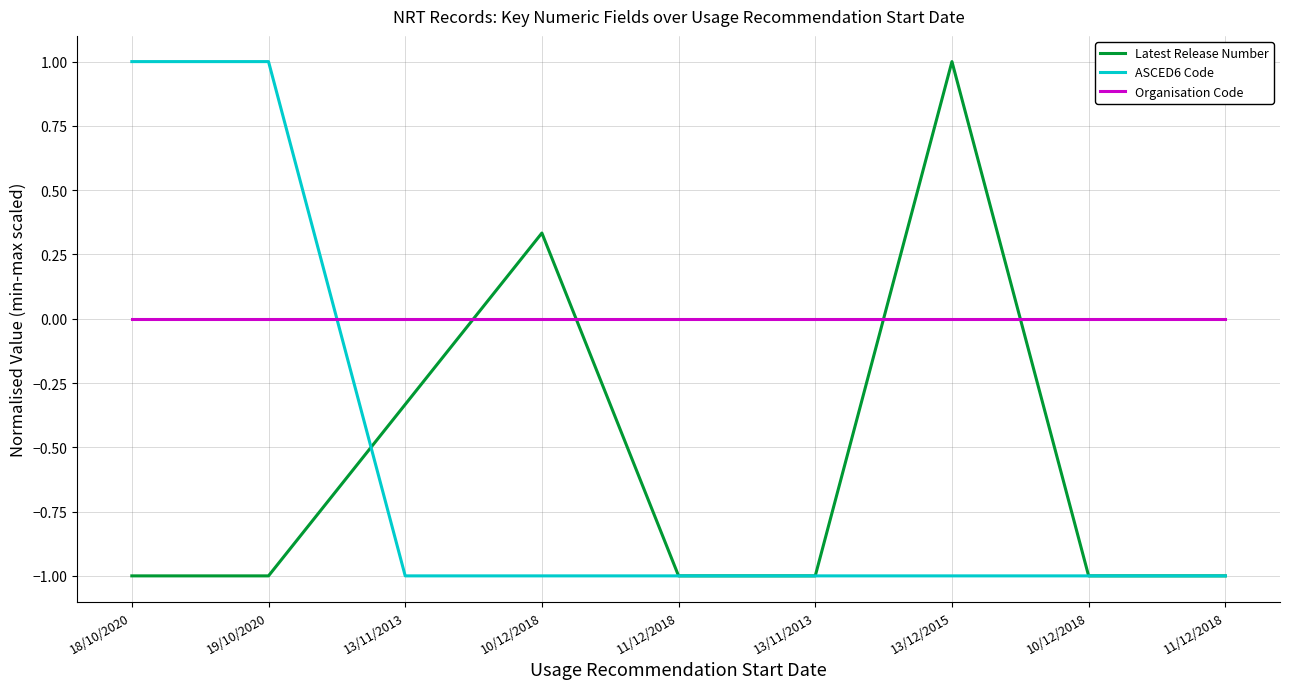

Between which two adjacent categories do Latest Release Number and Organisation Code first intersect?

13/11/2013 and 10/12/2018